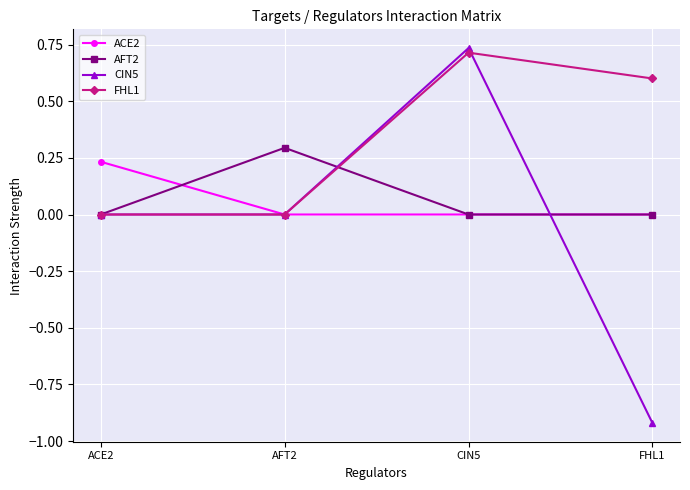

Does the chart have visible grid lines?

Yes